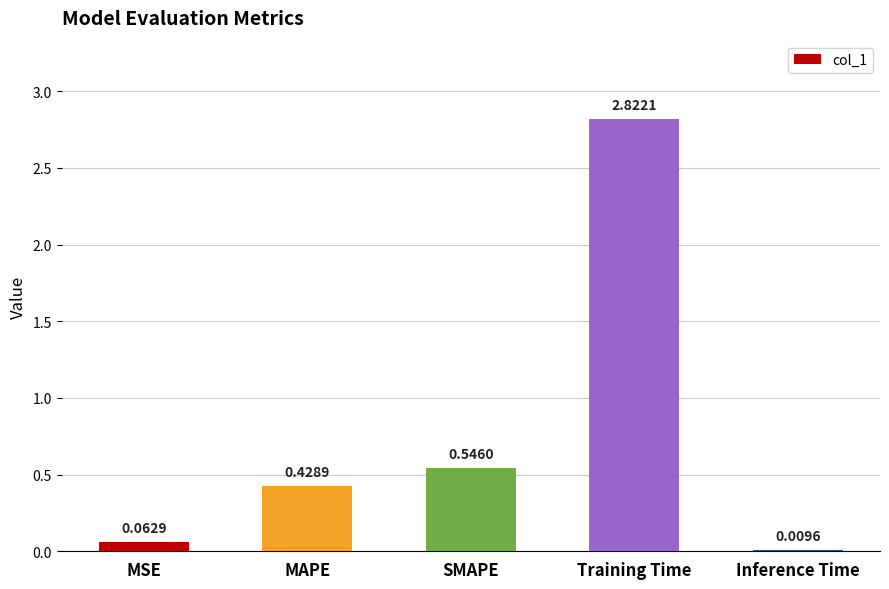

At which label is the value closest to 1?

SMAPE